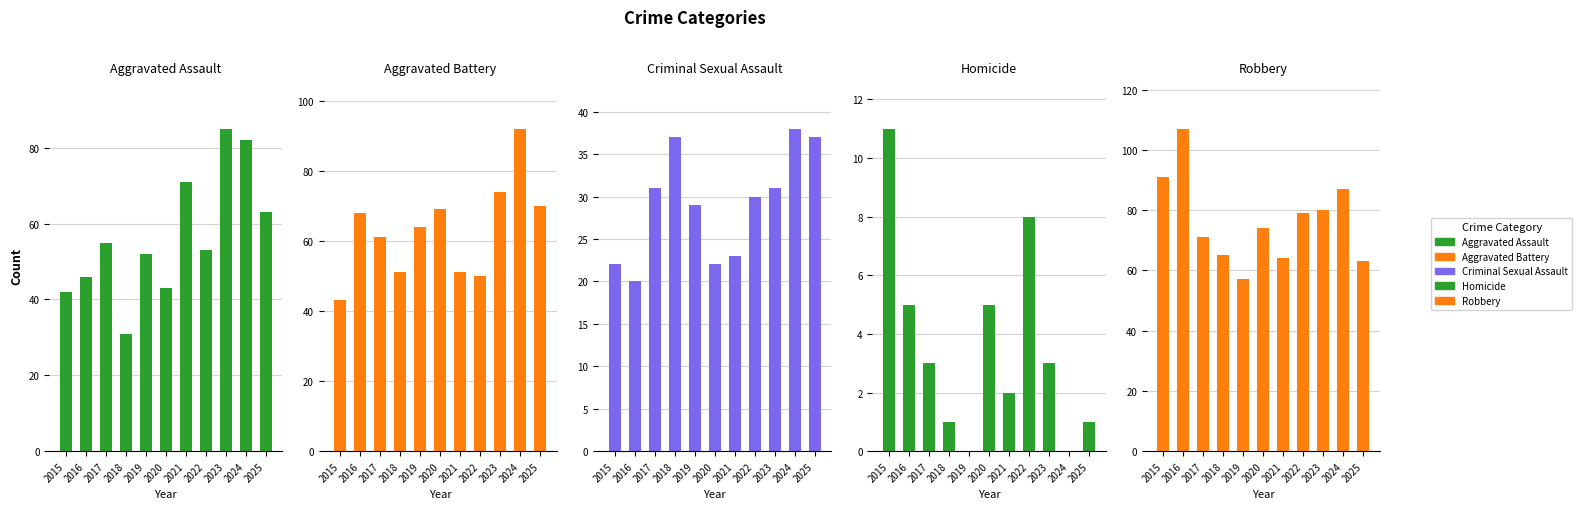

The value of Aggravated Assault at 2017 is 55. True or false?

True